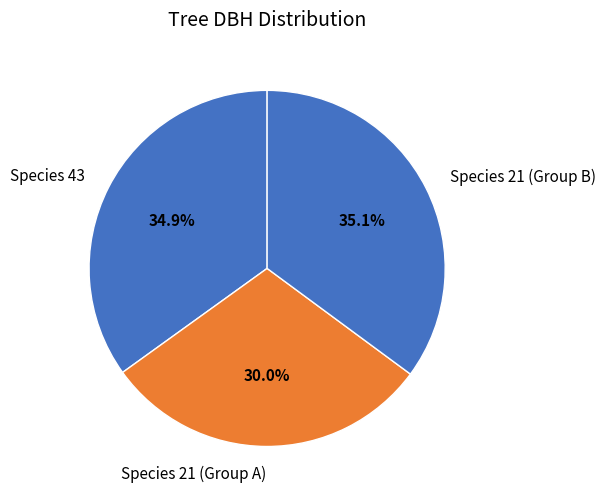

Does Species 21 (Group B) represent more than half of the total?

No